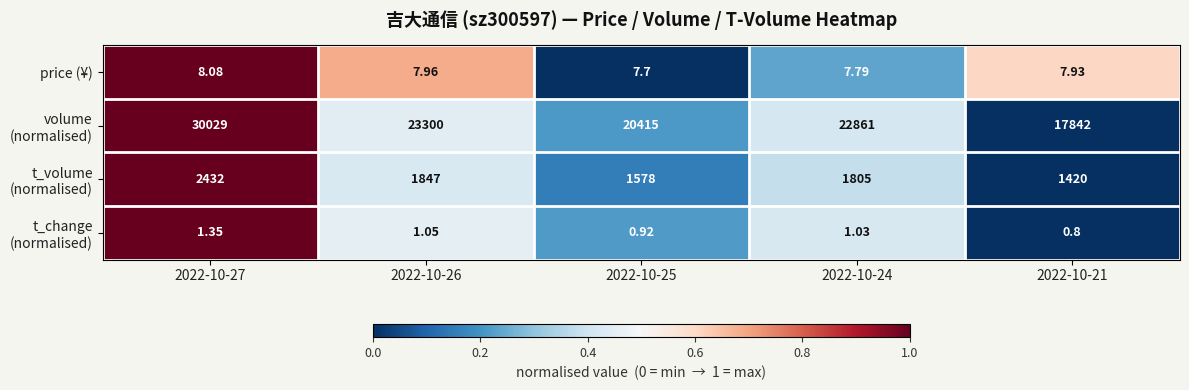

What is the spread (max minus min) of values at 2022-10-24?

22860.0